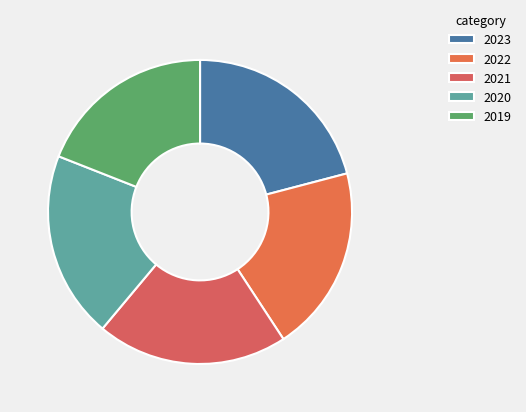

Which category has the smallest portion of the pie?

2019